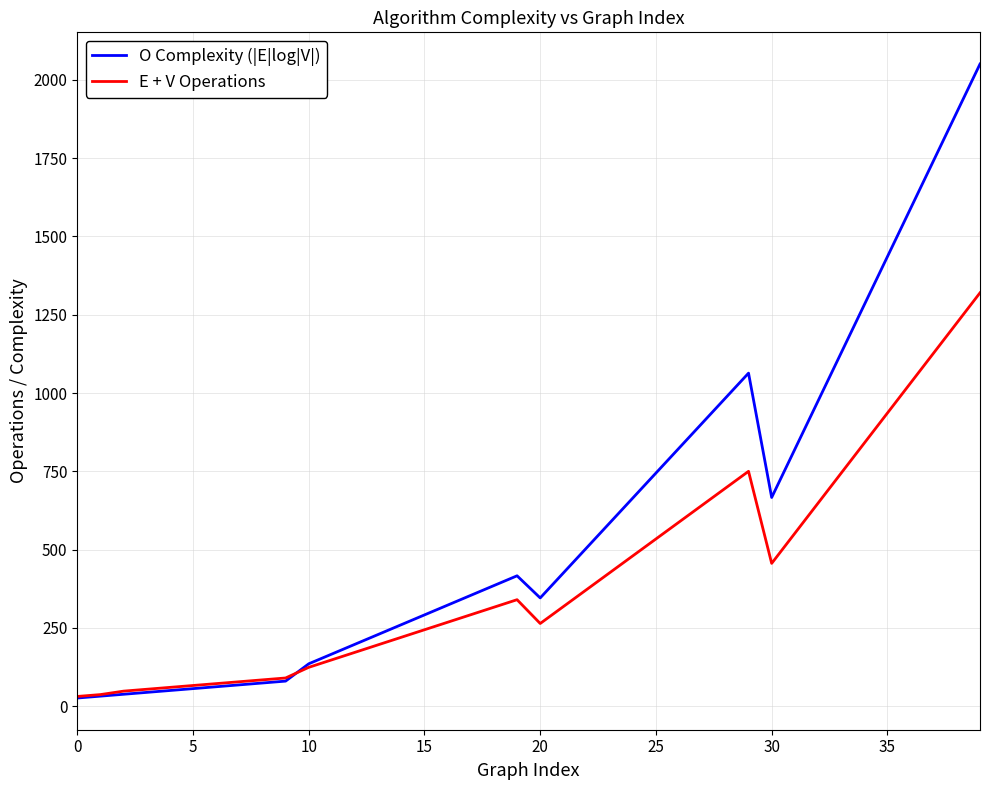

Which series has the largest range (max minus min)?

O Complexity (|E|log|V|)